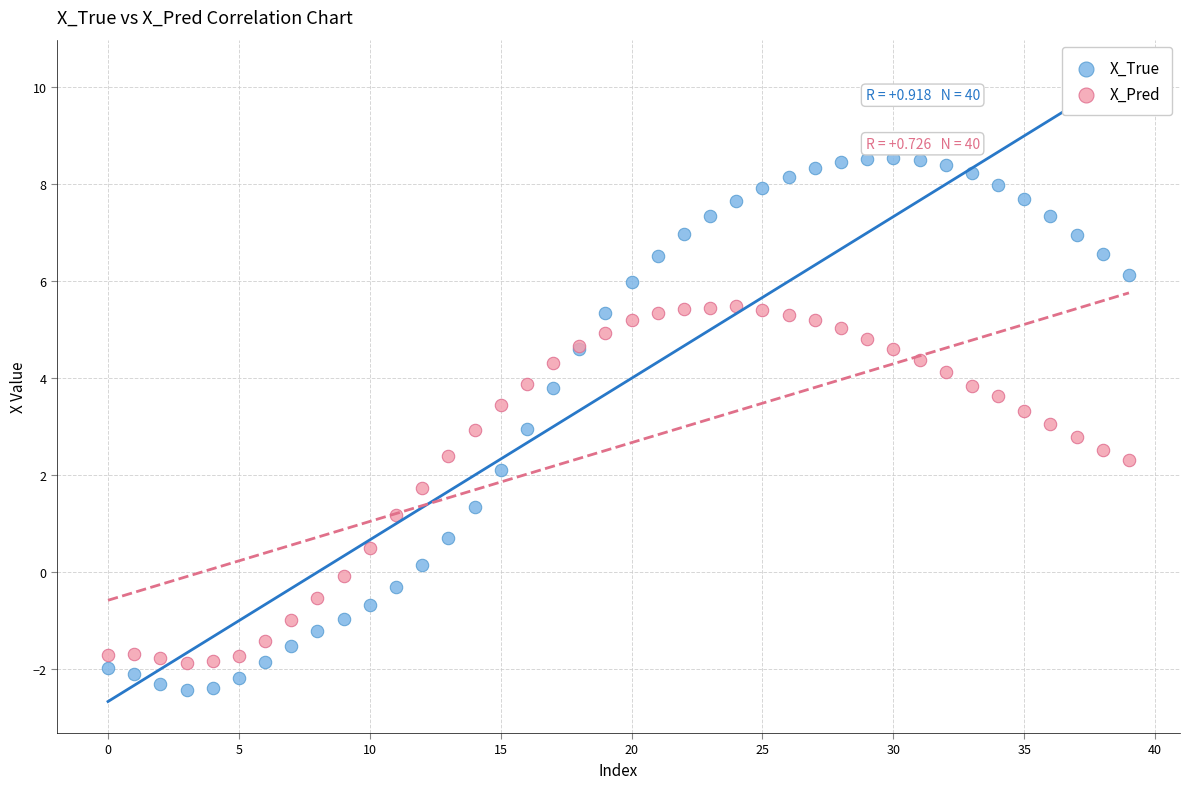

Which series contains the highest Y value?

X_True